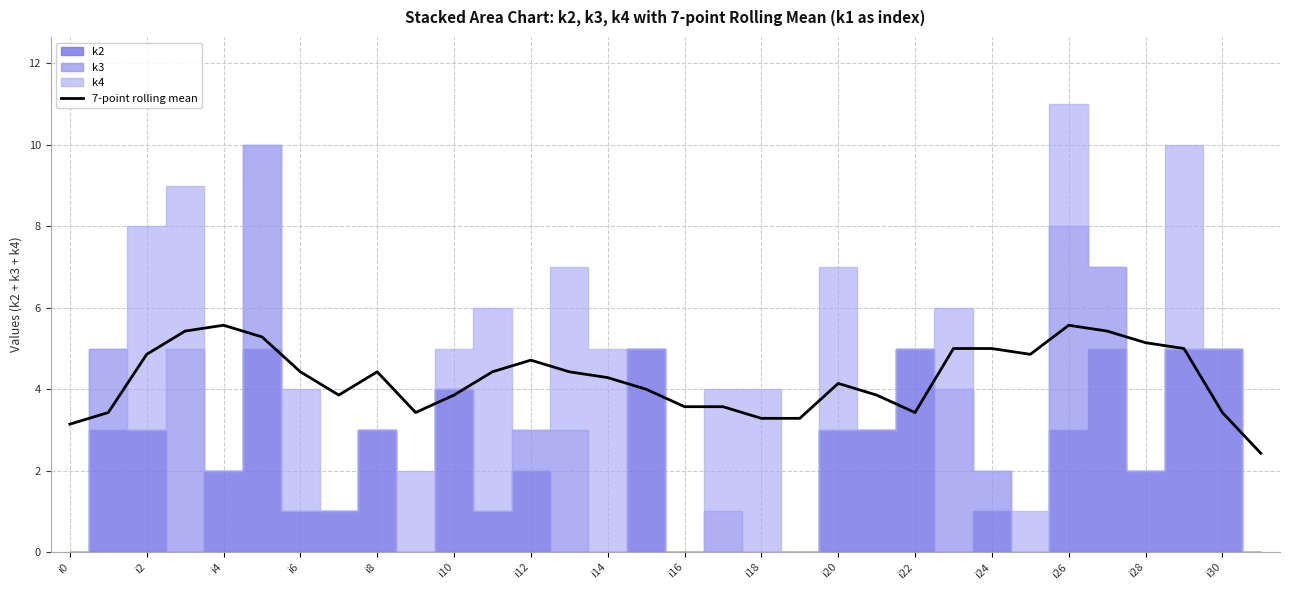

What is the label of the 24th point from the left?

23